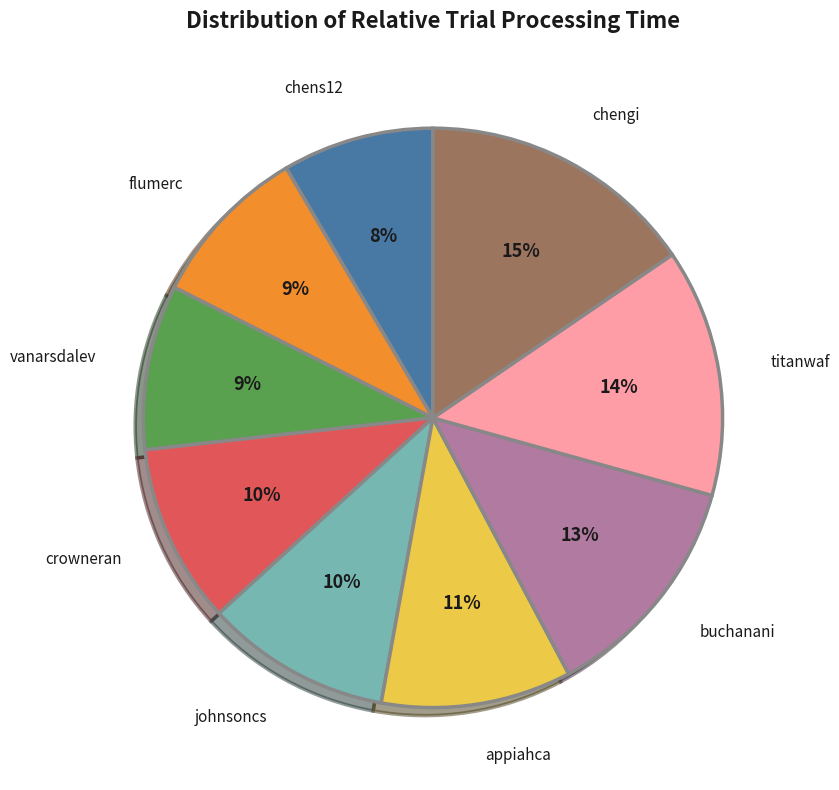

Is it true that johnsoncs is 10% of the pie?

True